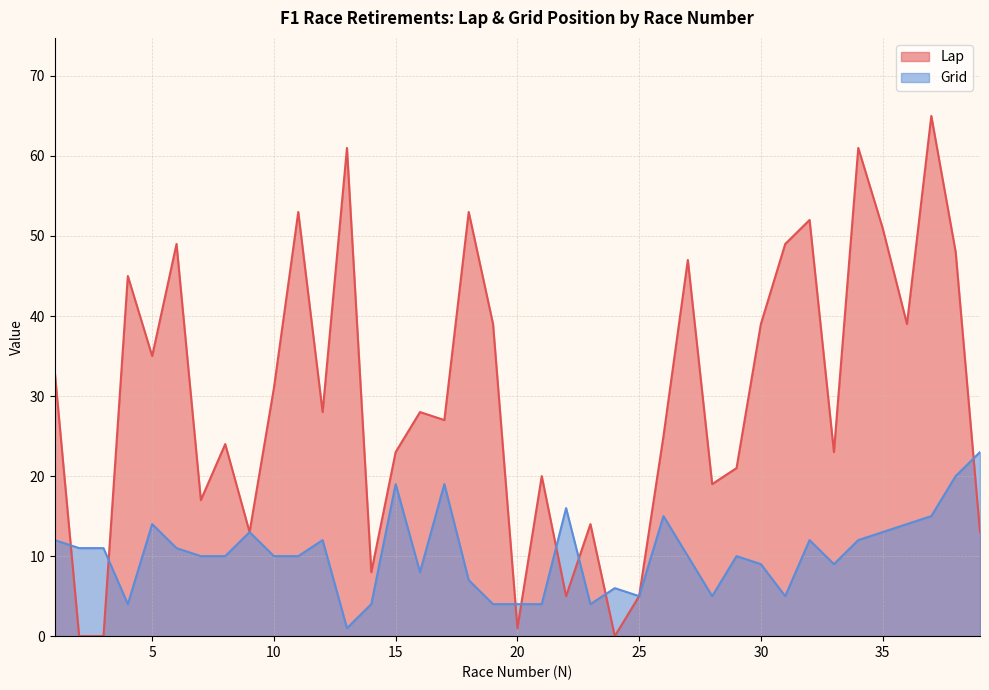

Rank the series by their maximum value, from lowest to highest.

Grid, Lap